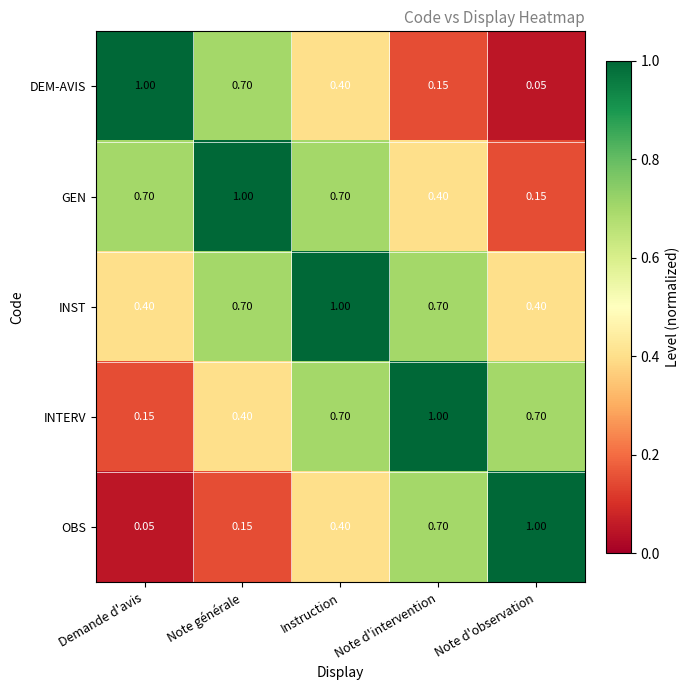

Which series has the largest total across all categories?

INST